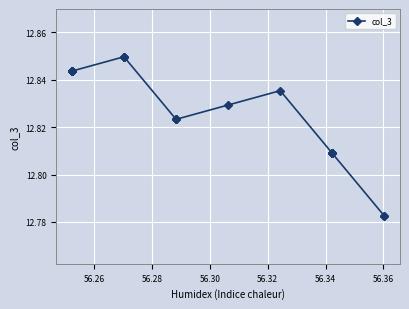

True or false: the data has more than 1 interior local peaks.

False